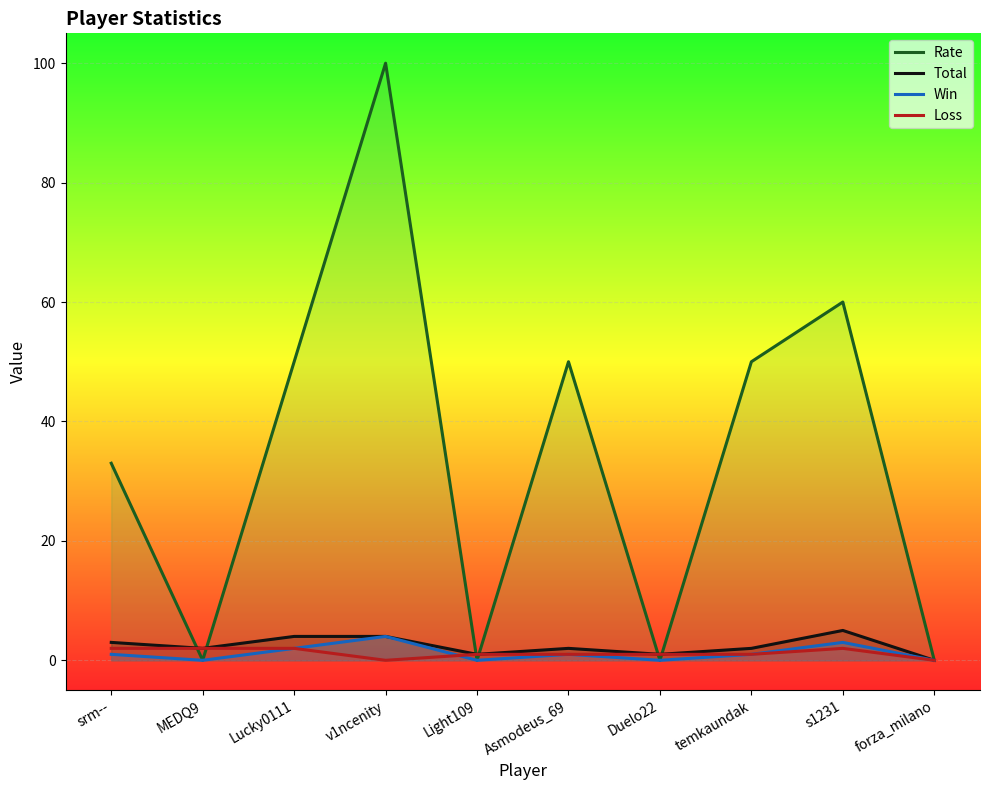

What is the label of the 8th point from the left?

temkaundak